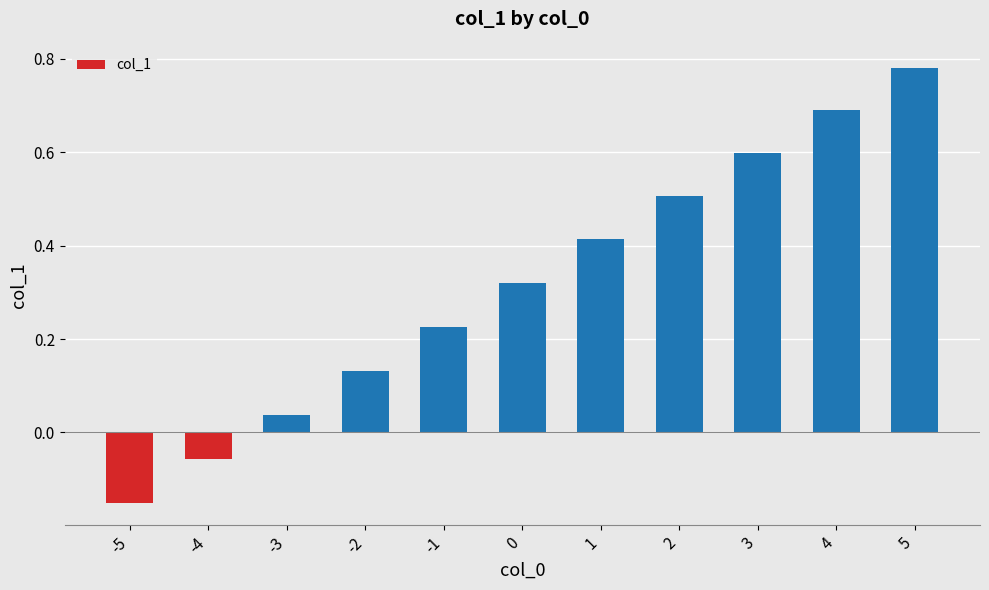

The value at -5 is -0.0. True or false?

False